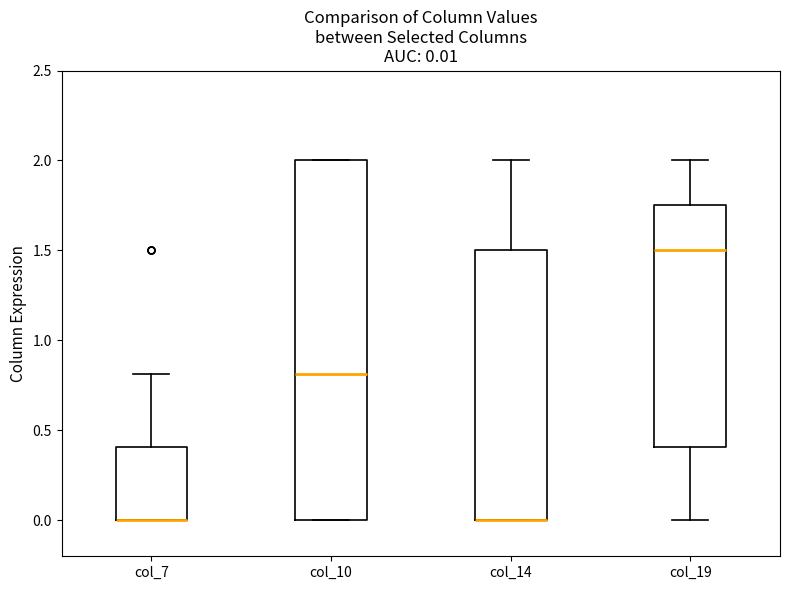

Comparing the boxes themselves (not the whiskers), which one is the tallest?

col_10